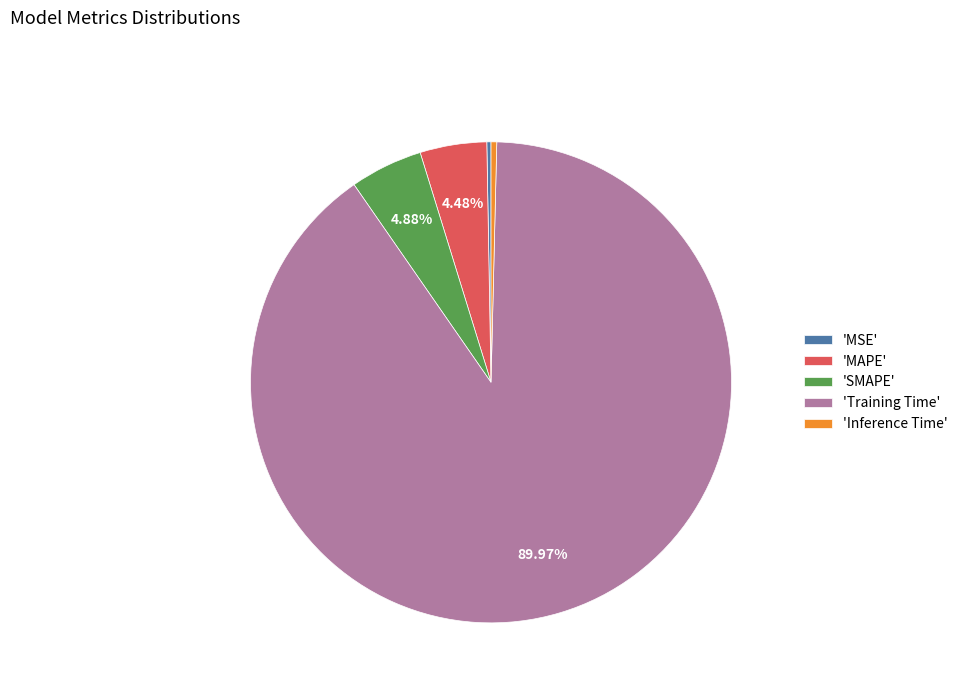

Combined, do 'SMAPE' and 'MSE' account for over 50%?

No